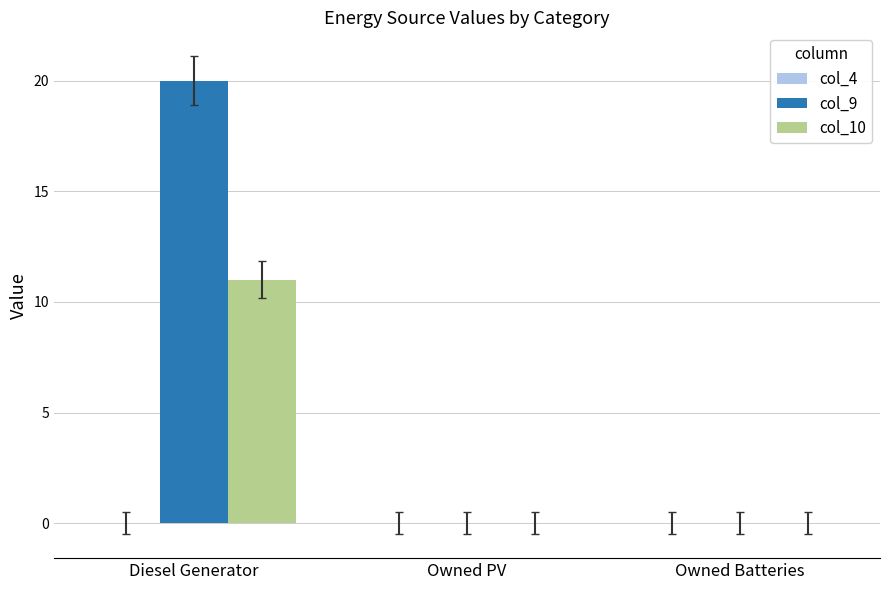

What is the greatest value displayed?

20